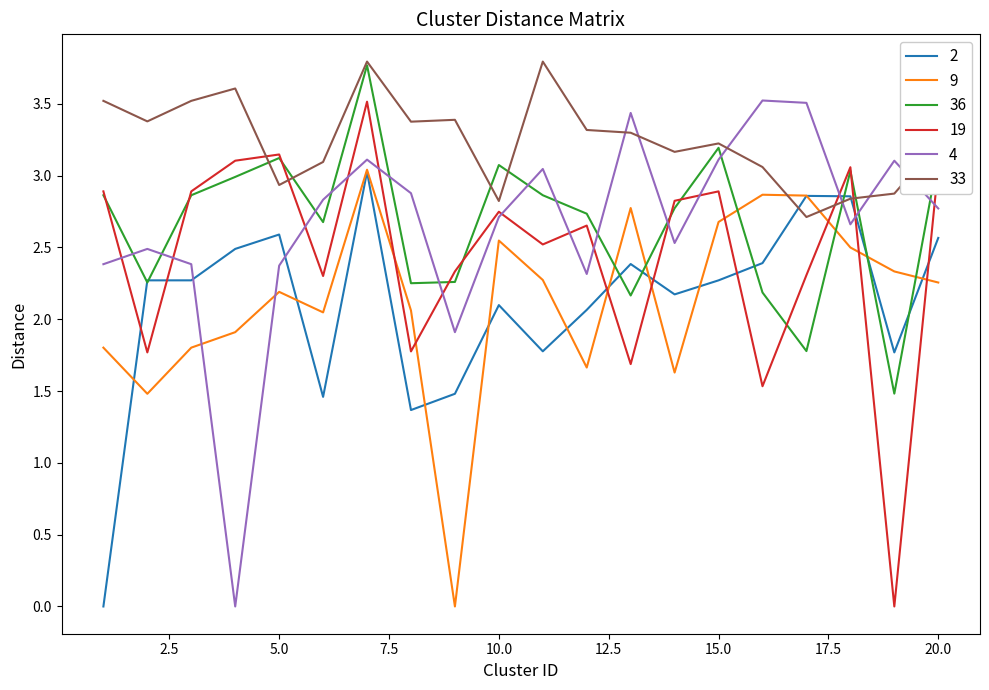

What is the average value of the 9 series?

2.1